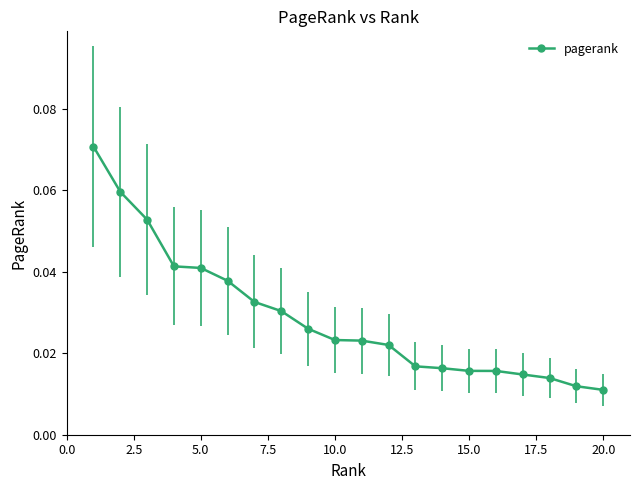

Count the values in the range 0 to 1.

20